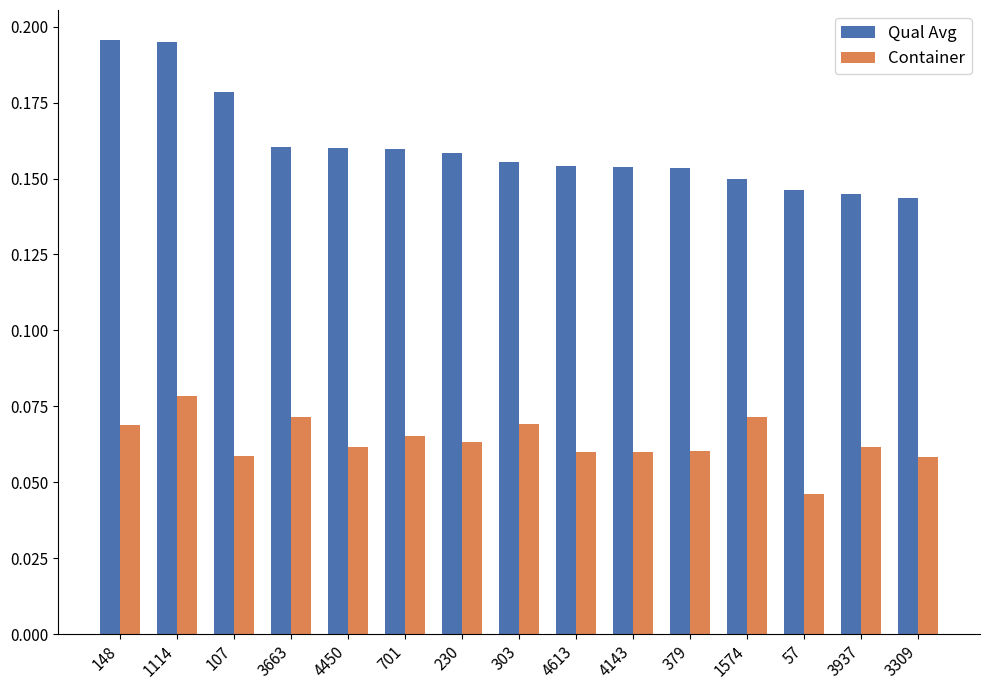

How many bars are there in total?

30